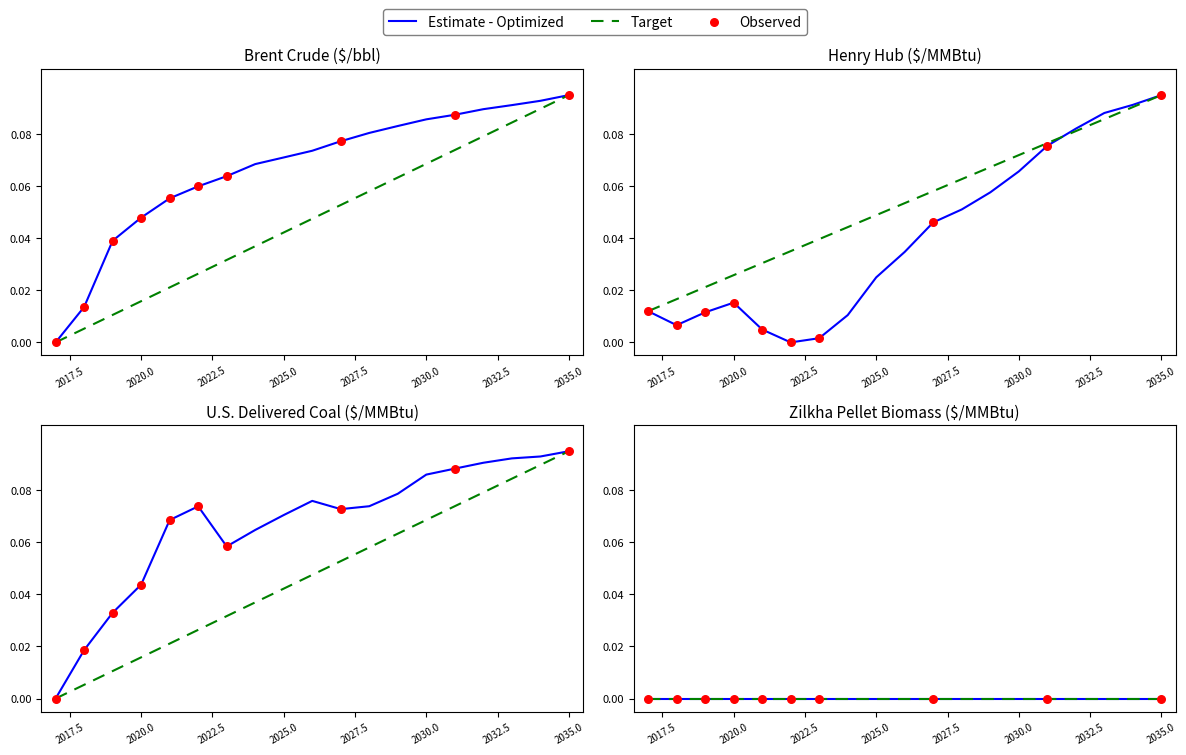

Which series has the widest spread of Y values?

Brent Crude ($/bbl)